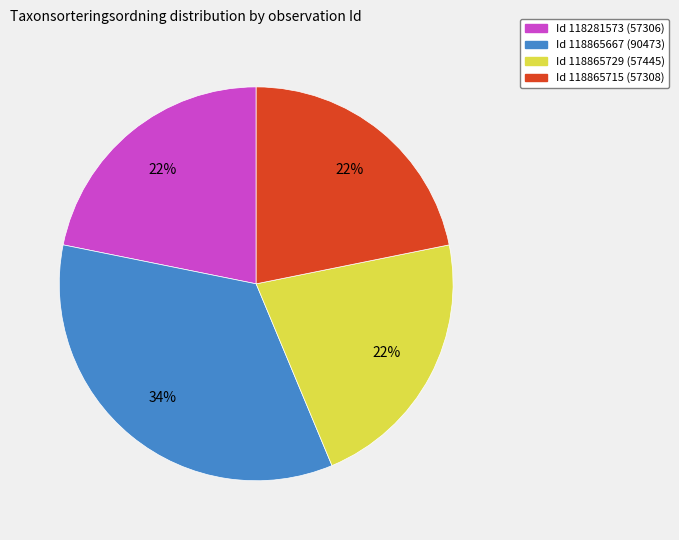

Which category has the biggest portion of the pie?

Id 118865667 (90473)